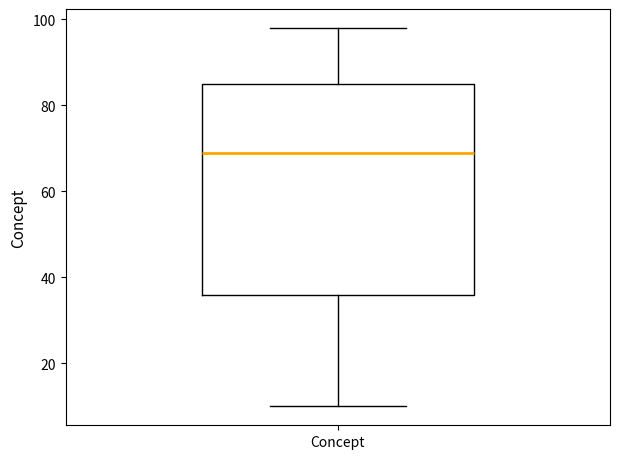

Transcribe this box plot: give where the median line is, the range the box spans, and where the two whiskers end, as read against the y-axis. The values are not printed on the chart, so give them approximately, as read against the axis.

median 70, box 36 to 86, whiskers 10 to 98